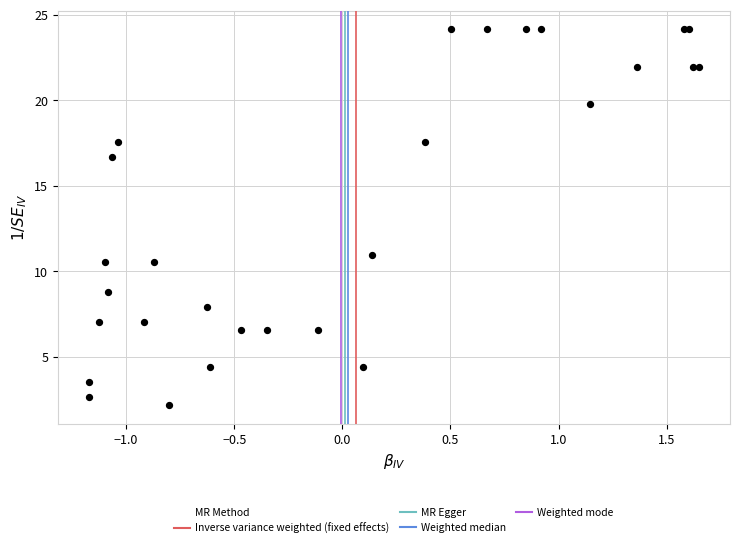

What Y value in the scatter plot is closest to 13?

11.0